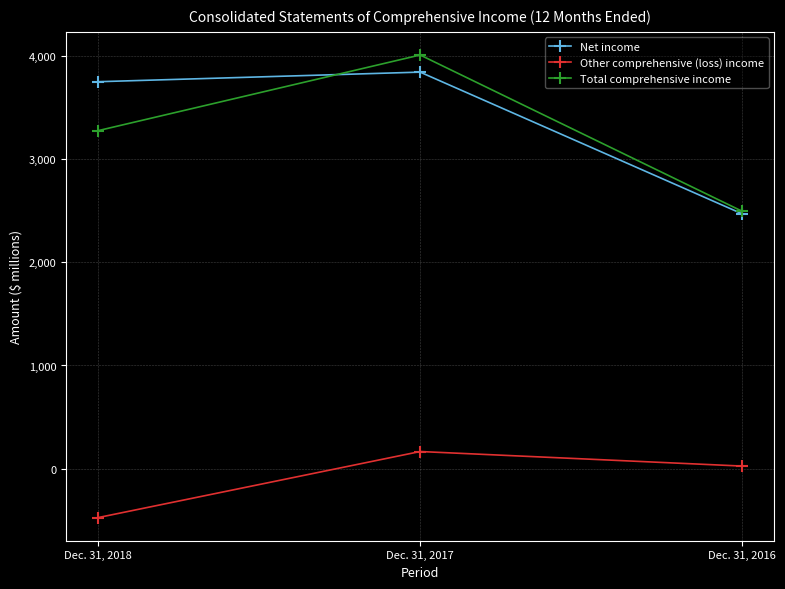

Count the Total comprehensive income values in the range 2495 to 4009.

3